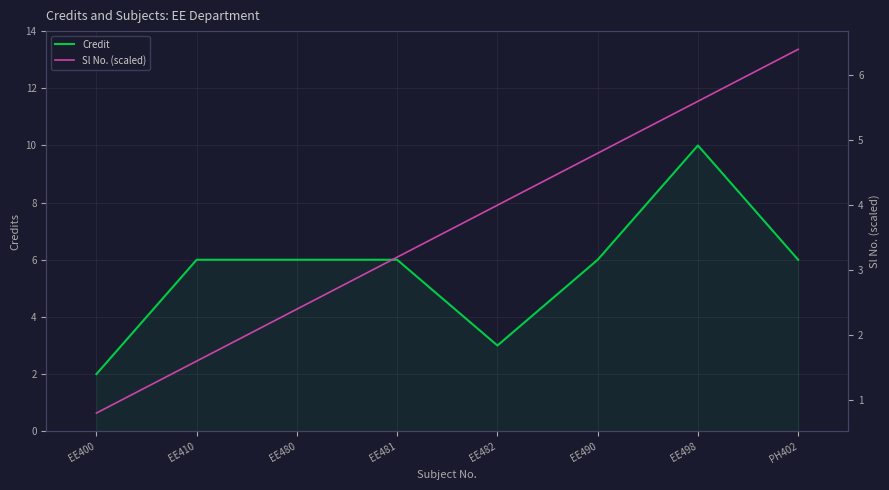

How many lines are shown in the chart?

2